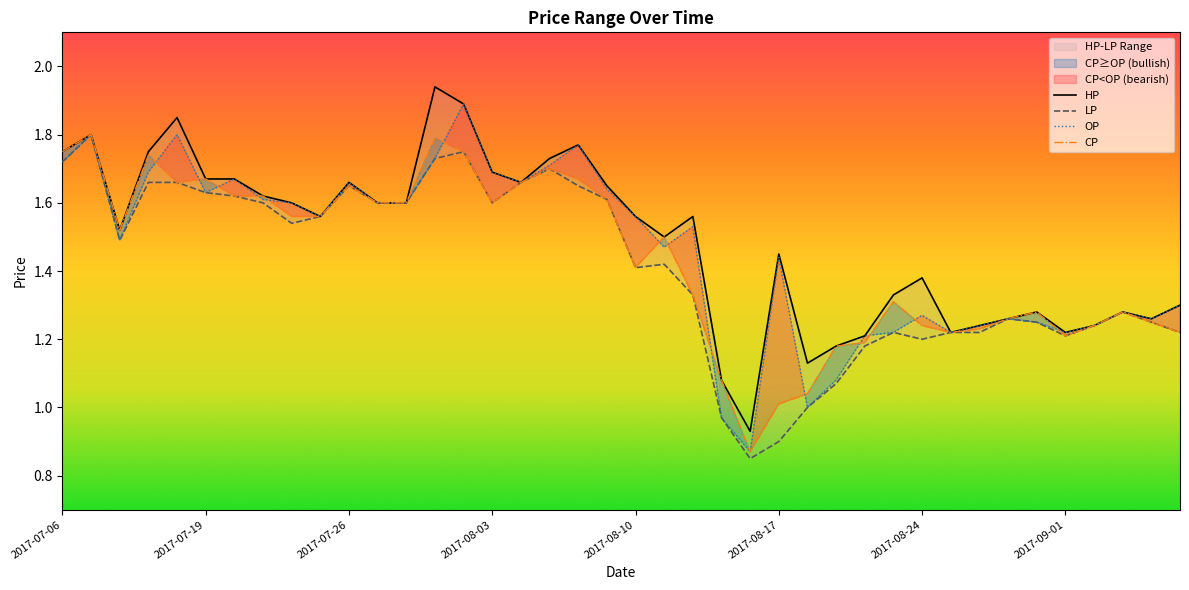

At how many categories does at least one series exceed 0?

40